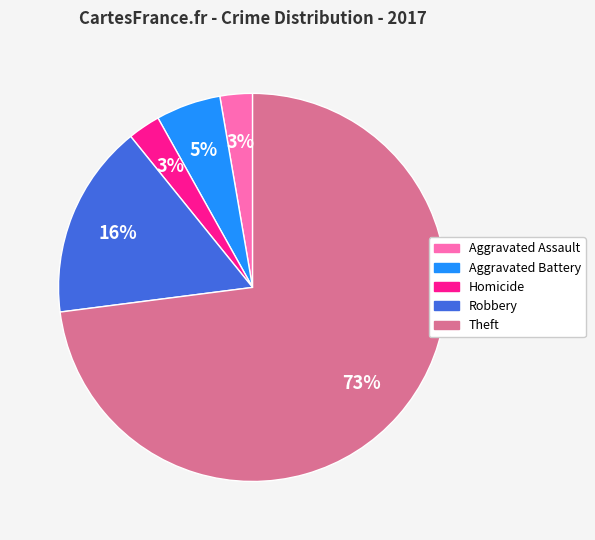

Combined, do Theft and Aggravated Assault account for over 50%?

Yes